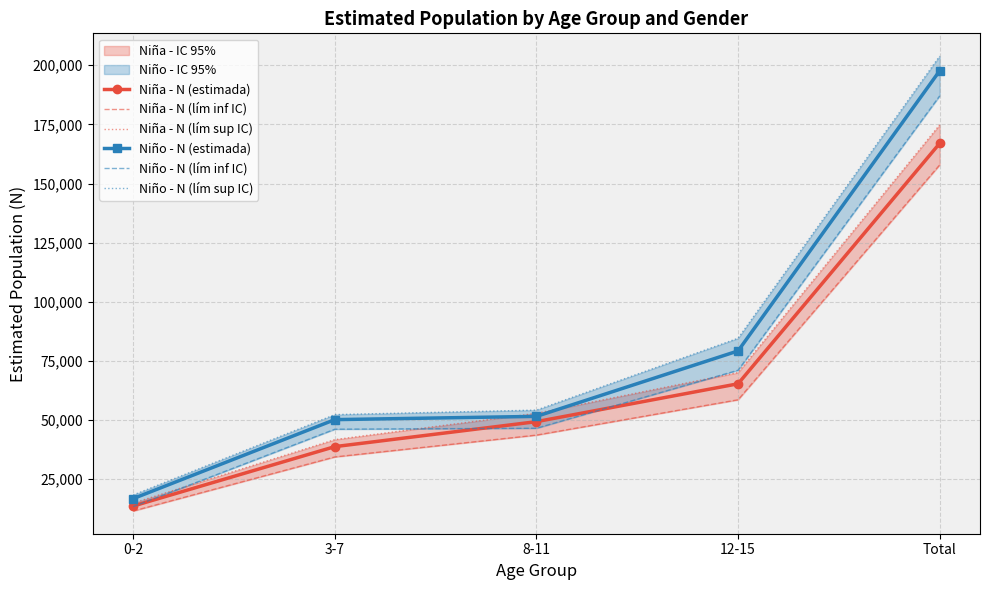

True or false: Niña - N (estimada) and Niño - N (lím sup IC) intersect in this chart.

False